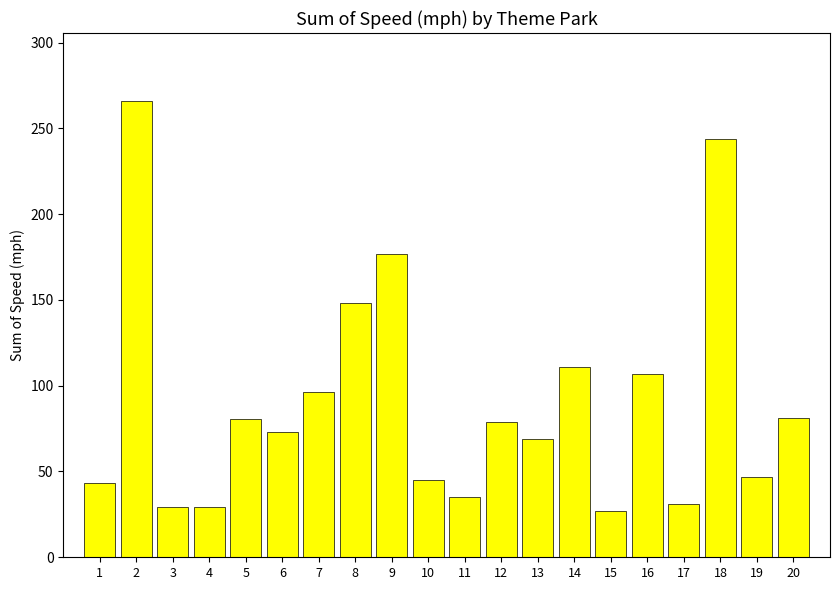

How many categories are shown in the chart?

20